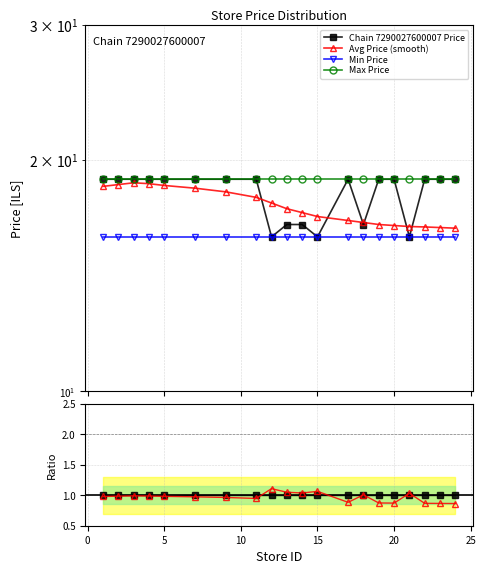

What are all the series names shown in the legend?

Chain 7290027600007 Price, Avg Price (smooth), Min Price, Max Price